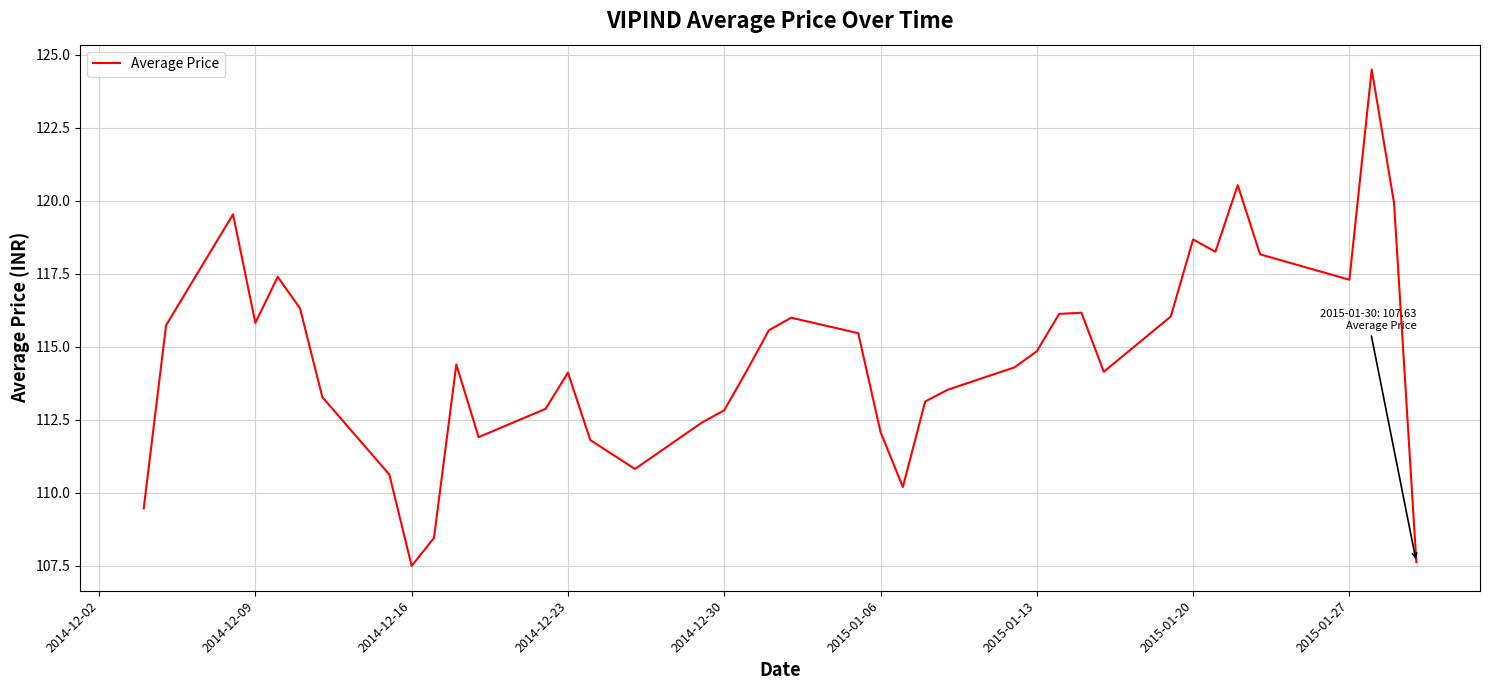

What is the minimum value shown in the chart?

107.5